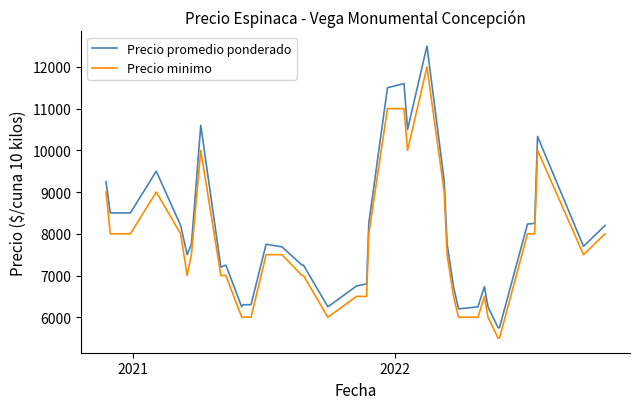

How many values in the Precio promedio ponderado series are below 7700?

20